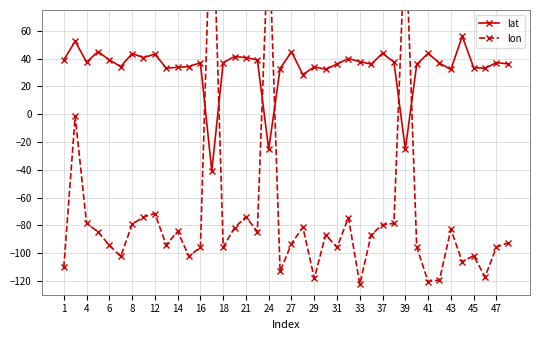

How many values in the lat series exceed 37?

21